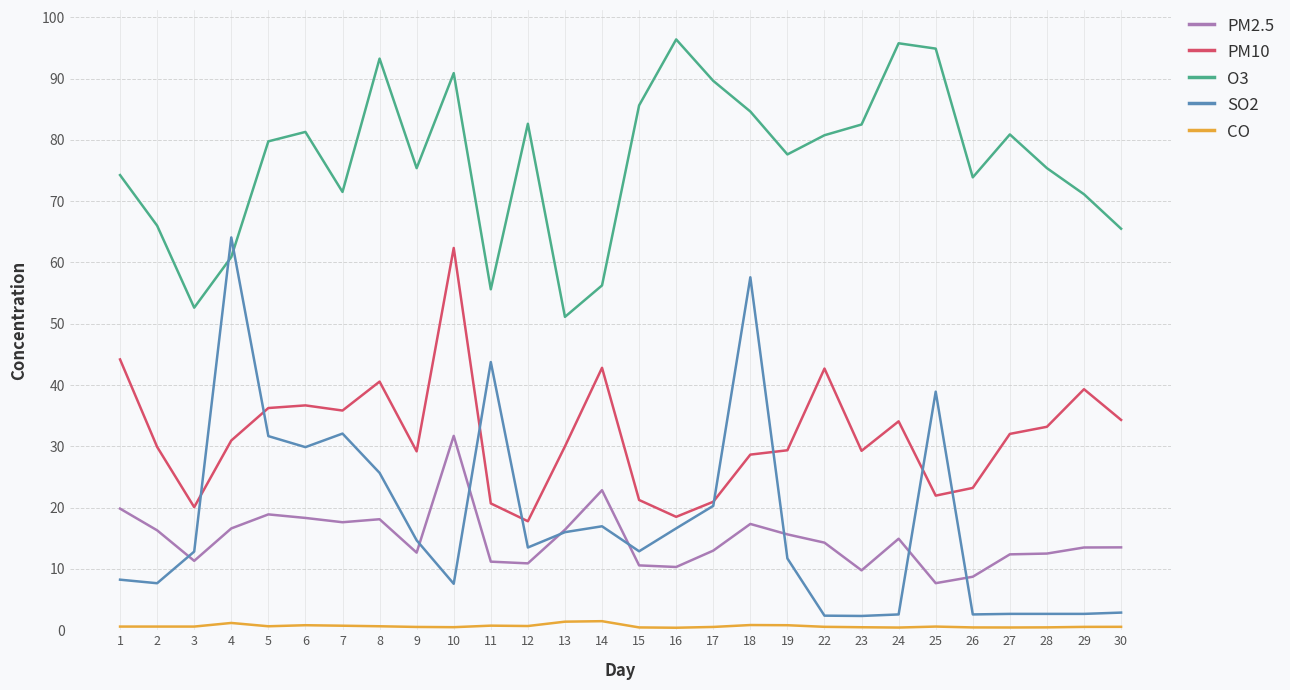

What is the approximate value of SO2 at 7?

32.1